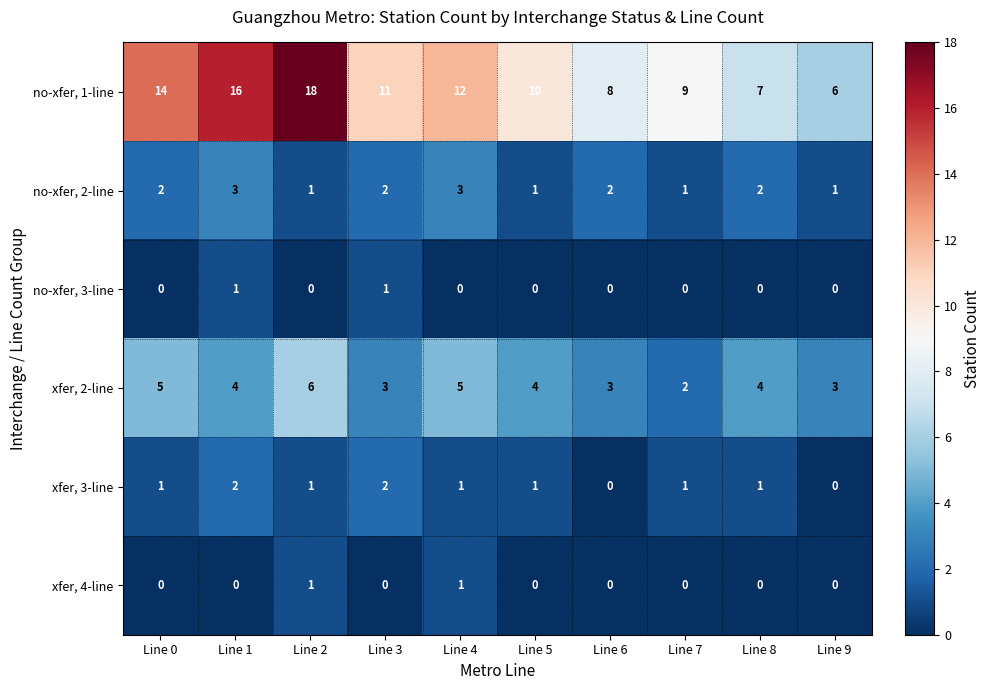

List the labels in order of no-xfer, 1-line value, largest first.

Line 2, Line 1, Line 0, Line 4, Line 3, Line 5, Line 7, Line 6, Line 8, Line 9